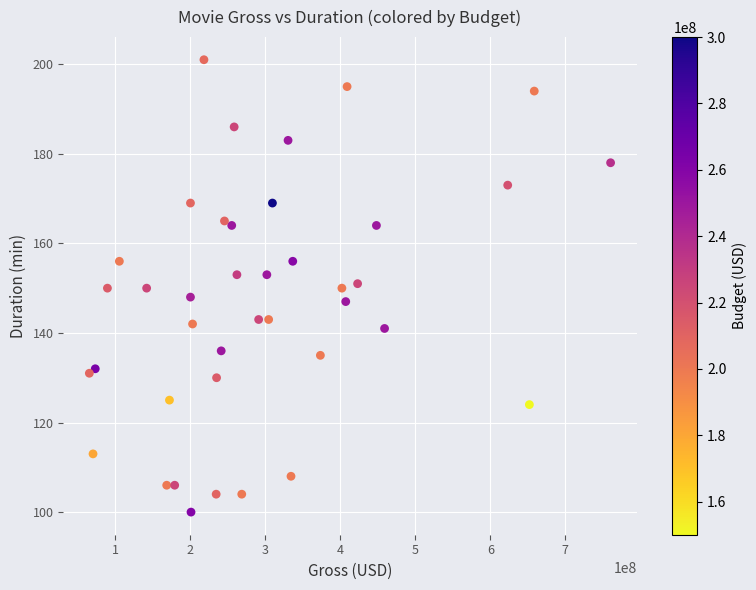

What is the range of X values (max minus min)?

695332687